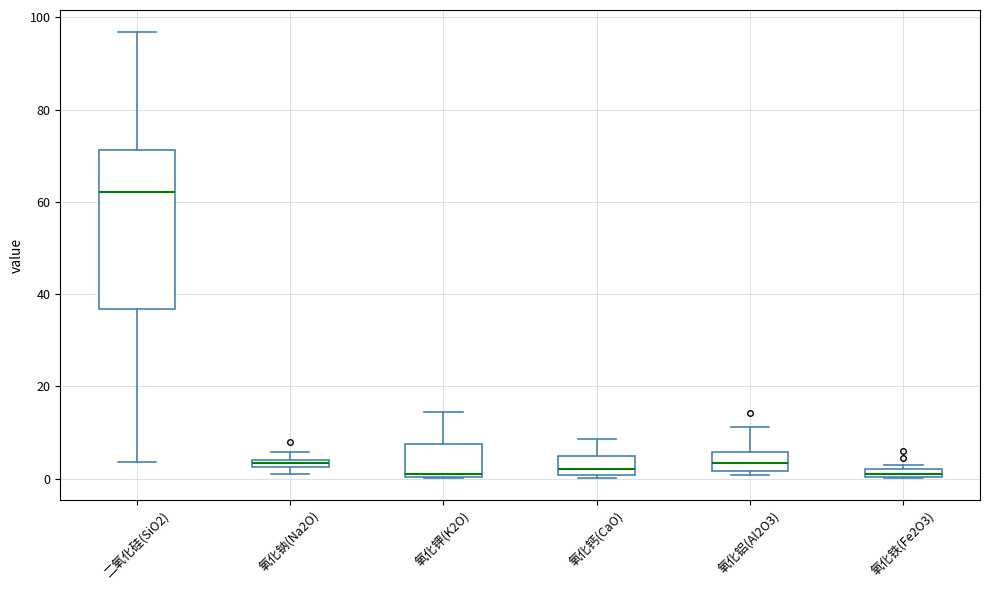

Where does the median line of the box for 氧化钙(CaO) sit on the y-axis? The values are not printed on the chart, so give them approximately, as read against the axis.

2